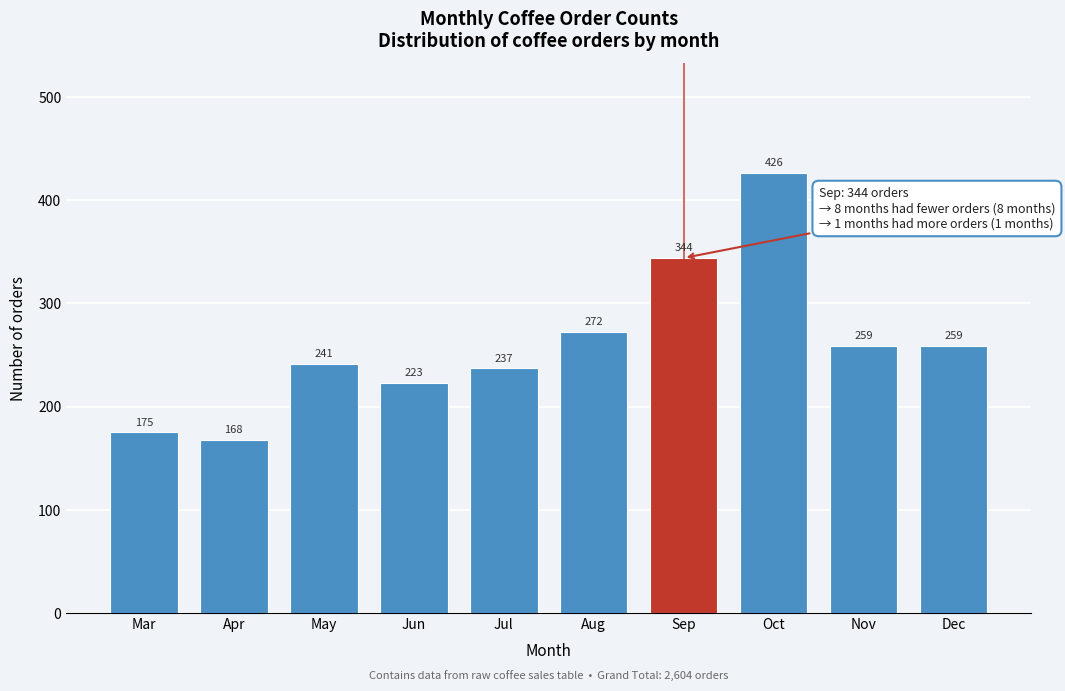

Reading left to right, extract all data points from this chart.

Mar=175	Apr=168	May=241	Jun=223	Jul=237	Aug=272	Sep=344	Oct=426	Nov=259	Dec=259